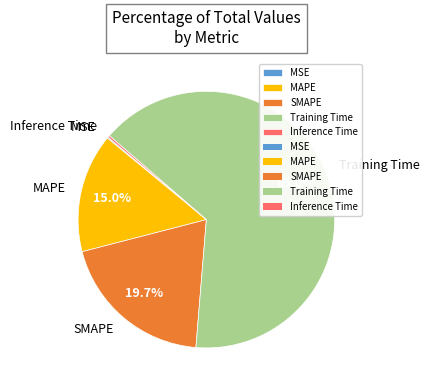

What is the ratio of the value at SMAPE to the value at Training Time?

0.3